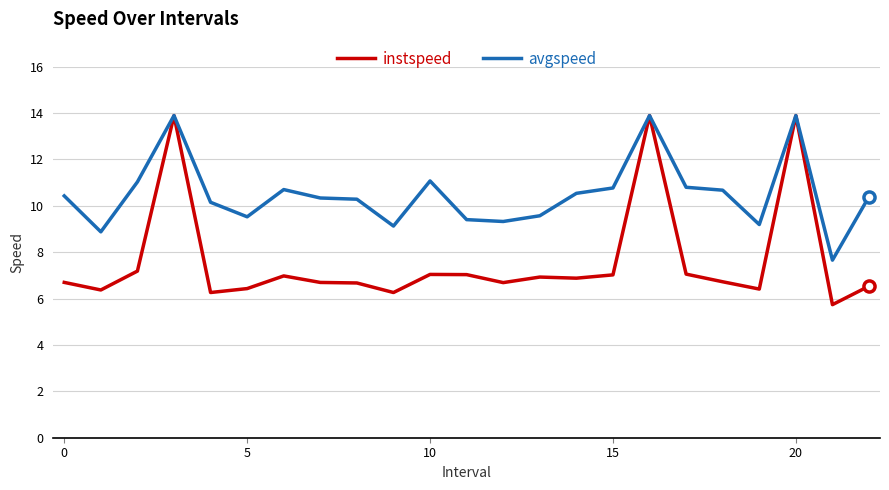

Count the number of data series in this chart.

2